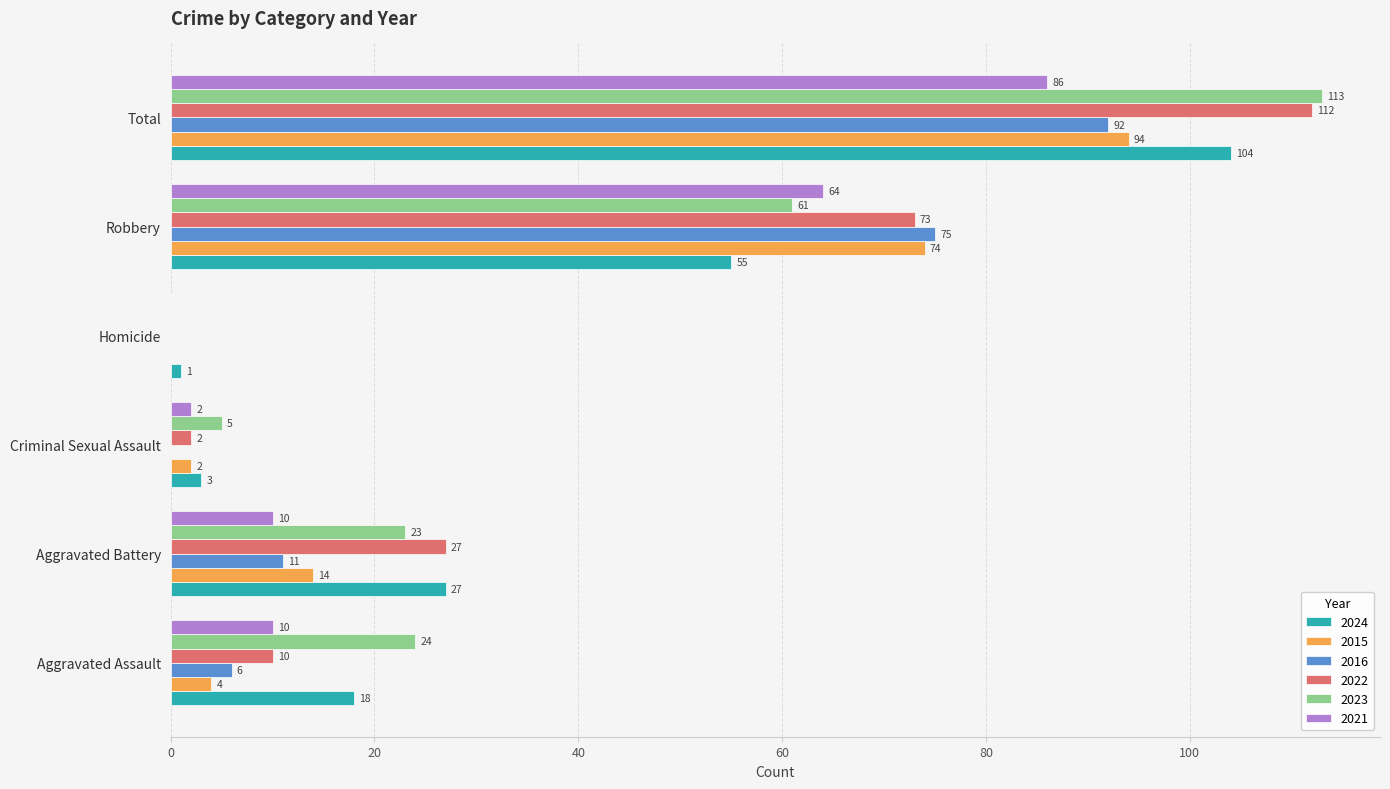

At which label is 2023 closest to 56?

Robbery